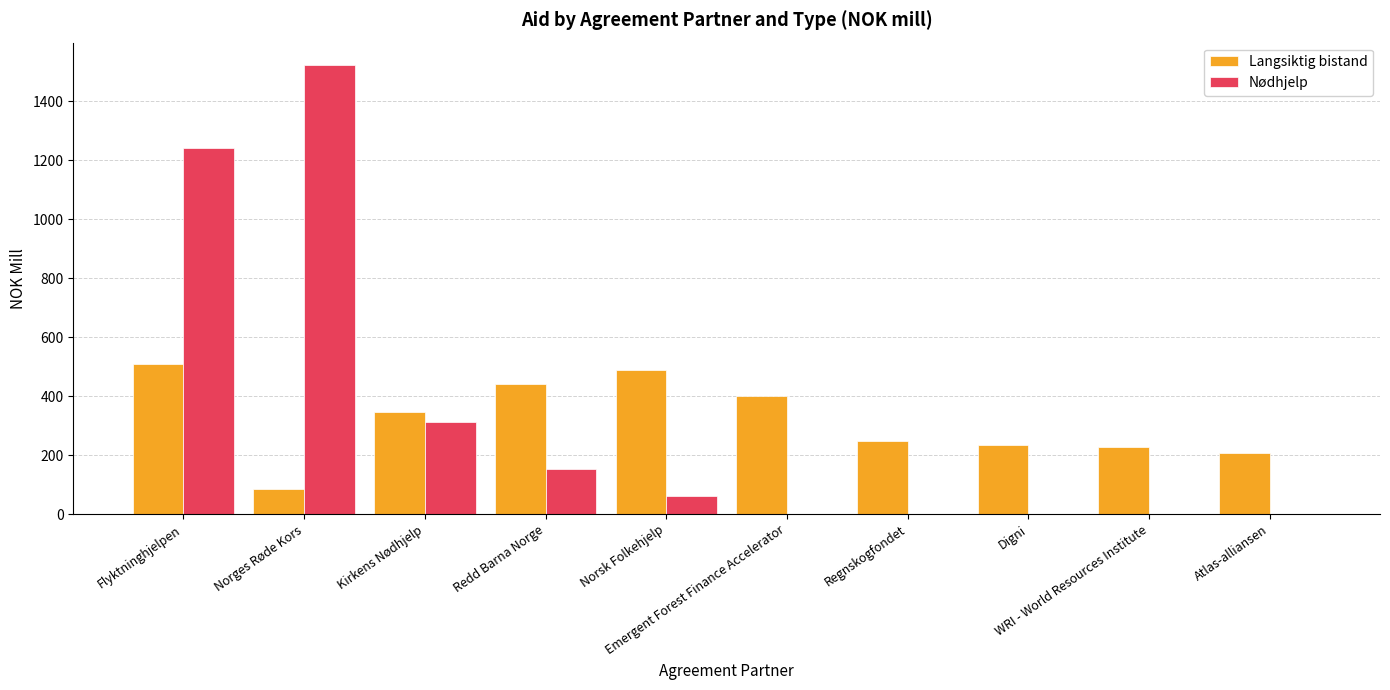

Reading right to left, list all the values displayed in this chart.

Langsiktig bistand: Atlas-alliansen=206.6	WRI - World Resources Institute=228.9	Digni=235.7	Regnskogfondet=248.4	Emergent Forest Finance Accelerator=399.9	Norsk Folkehjelp=489.0	Redd Barna Norge=440.4	Kirkens Nødhjelp=346.3	Norges Røde Kors=84.2	Flyktninghjelpen=508.8
Nødhjelp: Atlas-alliansen=0.0	WRI - World Resources Institute=0.0	Digni=0.0	Regnskogfondet=0.0	Emergent Forest Finance Accelerator=0.0	Norsk Folkehjelp=61.5	Redd Barna Norge=153.1	Kirkens Nødhjelp=314.0	Norges Røde Kors=1522.8	Flyktninghjelpen=1243.2